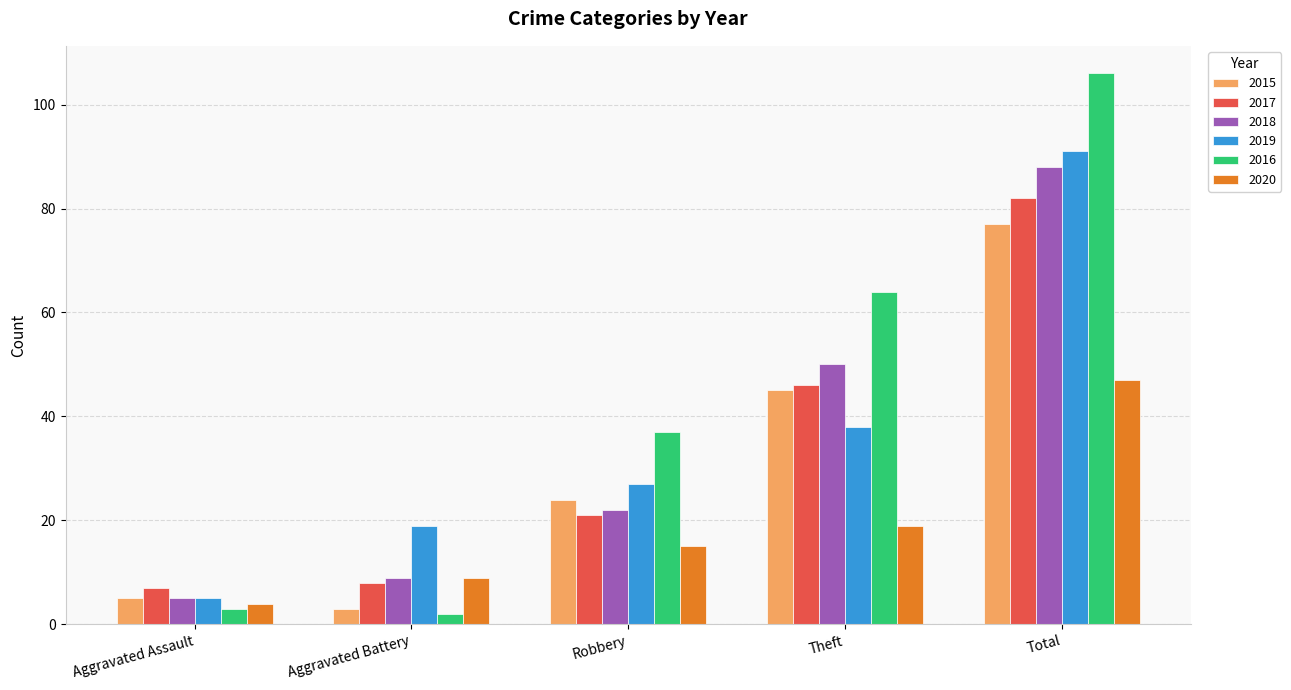

Reading left to right, list all the values displayed in this chart.

2015: 5	3	24	45	77
2017: 7	8	21	46	82
2018: 5	9	22	50	88
2019: 5	19	27	38	91
2016: 3	2	37	64	106
2020: 4	9	15	19	47